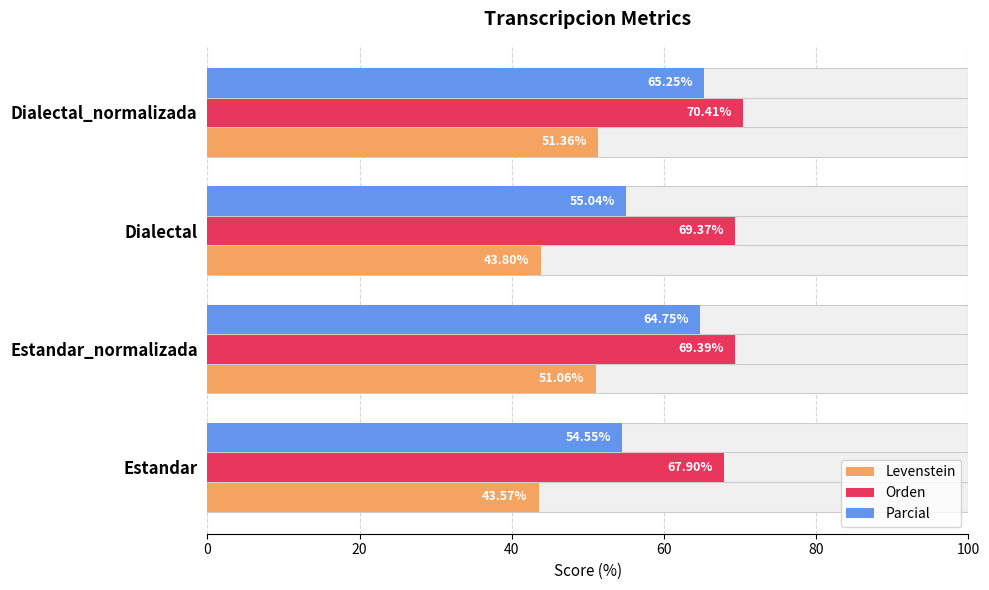

The value of Levenstein at Estandar is 43.6. True or false?

True